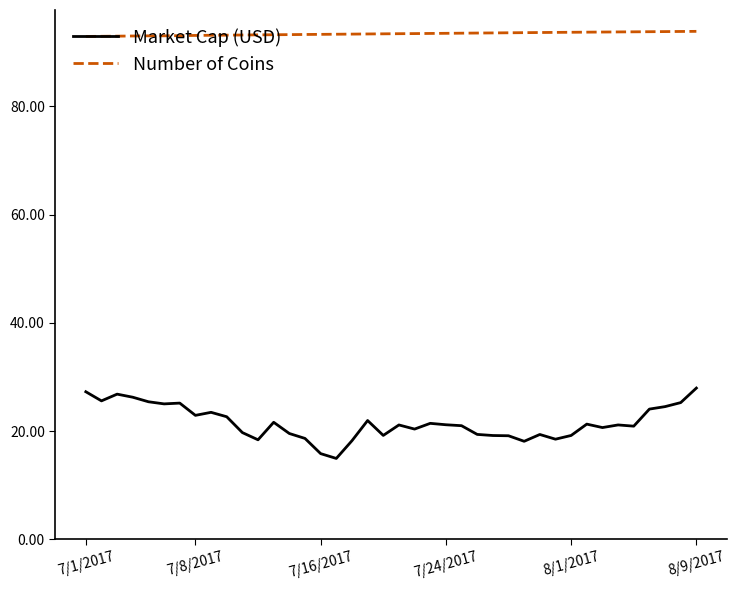

True or false: Market Cap (USD) and Number of Coins cross at least once.

False